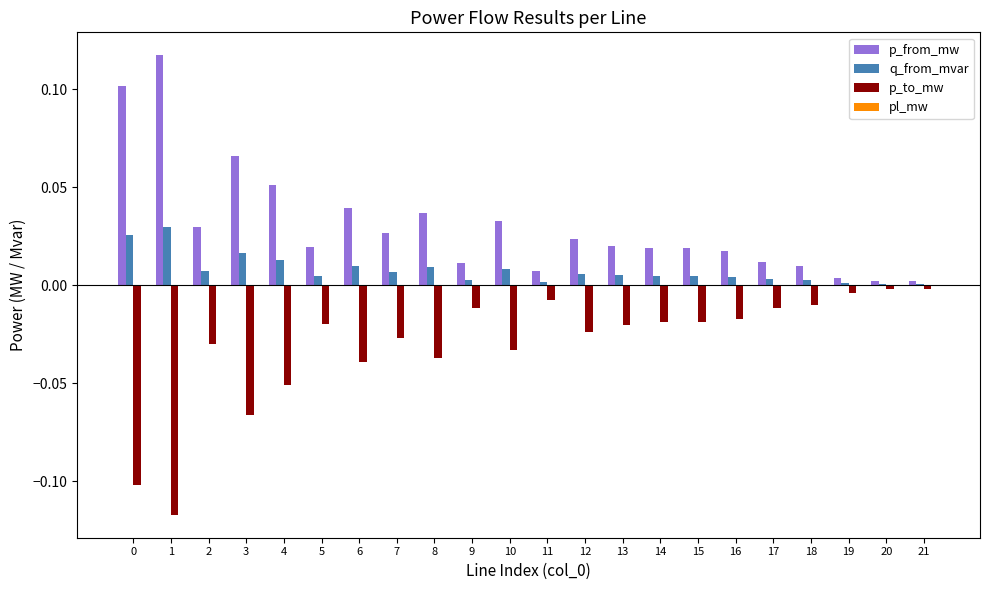

Is it true that p_to_mw equals -0.0 at 14?

True